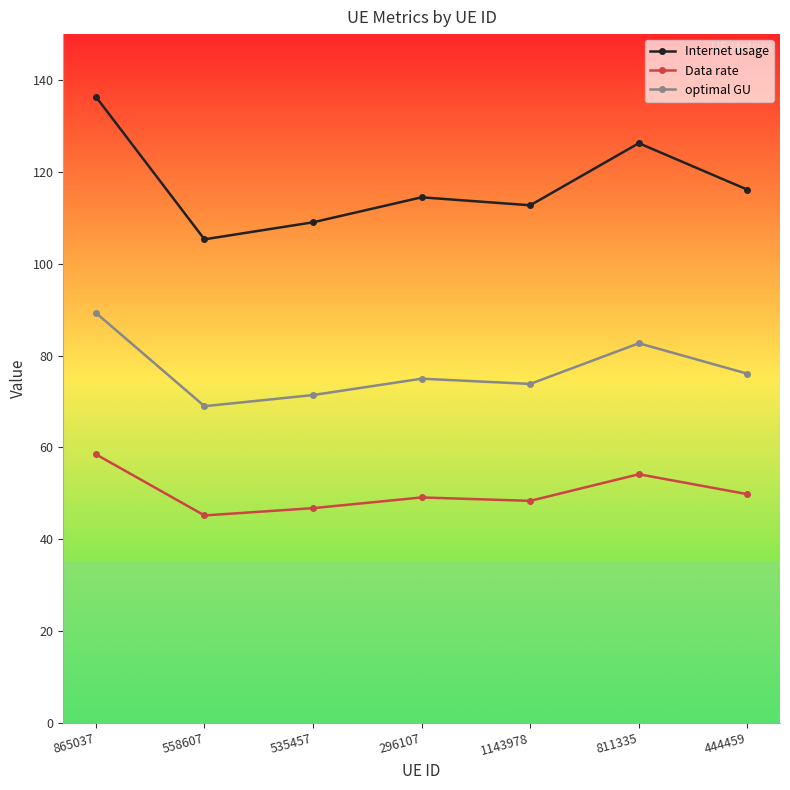

Reading left to right, what are all the values shown in this chart?

Internet usage: 865037=136.5	558607=105.4	535457=109.1	296107=114.5	1143978=112.8	811335=126.3	444459=116.2
Data rate: 865037=58.5	558607=45.2	535457=46.7	296107=49.1	1143978=48.3	811335=54.1	444459=49.8
optimal GU: 865037=89.3	558607=69.0	535457=71.4	296107=75.0	1143978=73.8	811335=82.7	444459=76.1